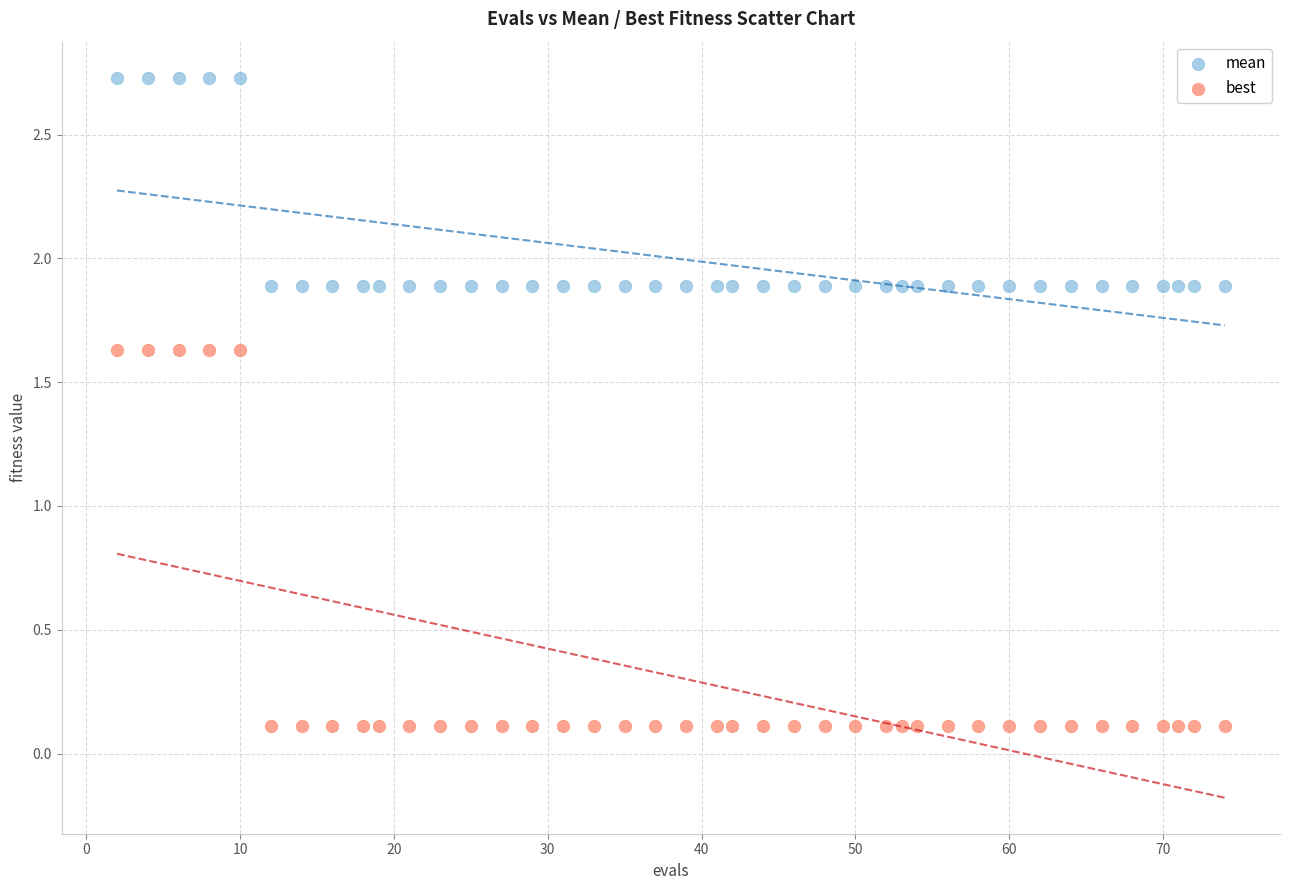

What is the X range (max minus min) for the scatter plot?

72.0